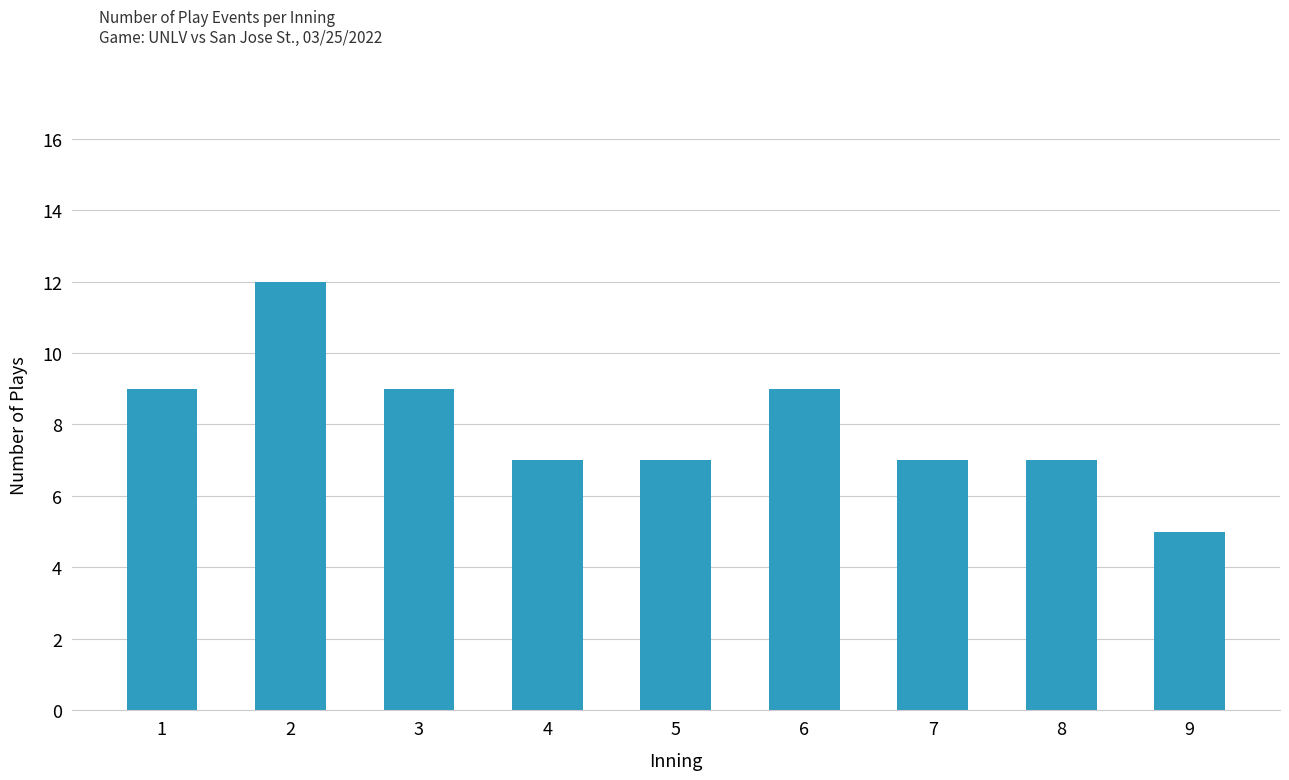

What is the change in value from 2 to 3?

-3